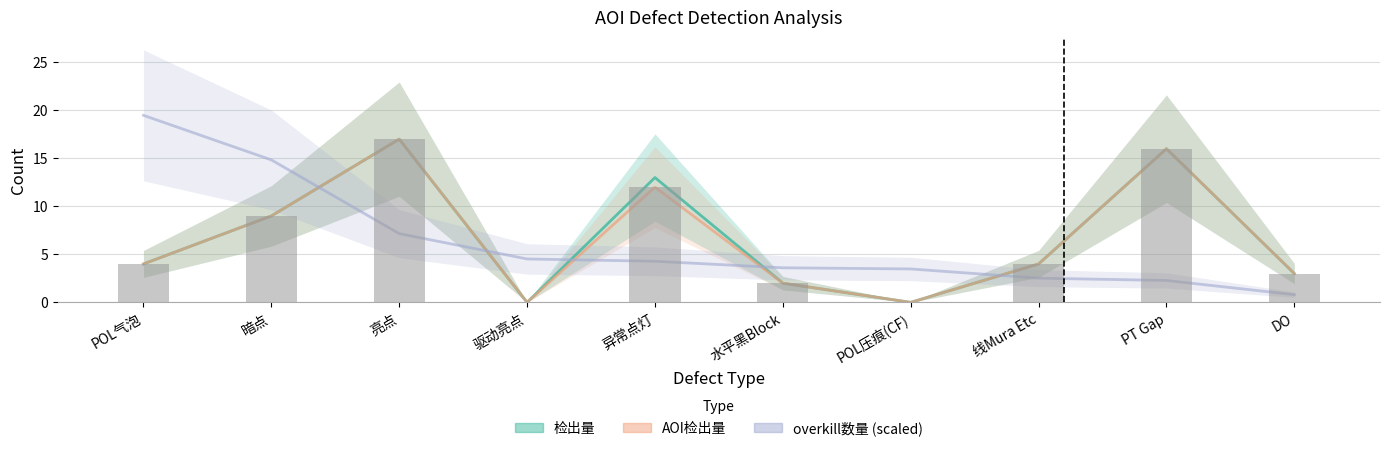

Which series has the largest range (max minus min)?

overkill数量